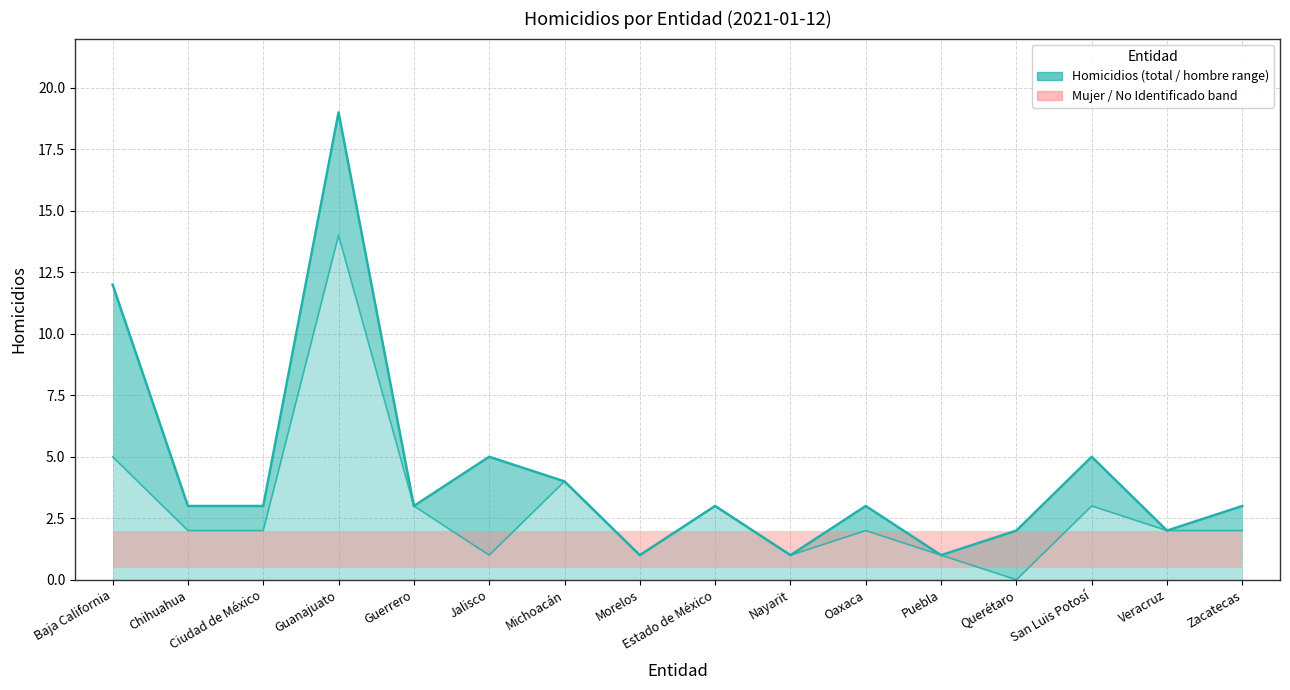

At which category does Hombre reach its first local peak?

Guanajuato